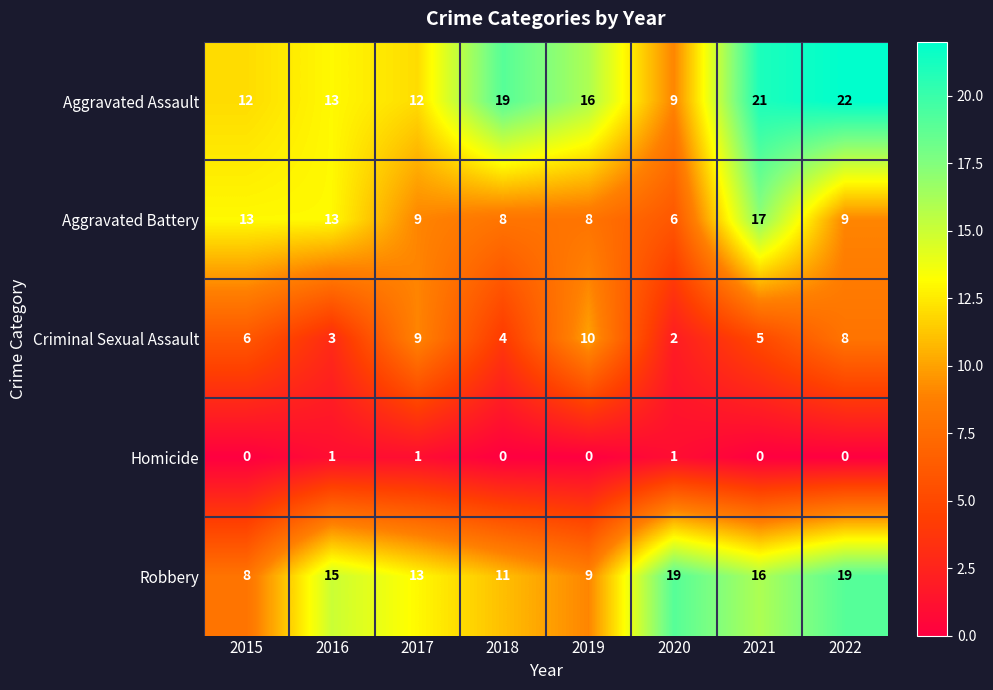

What is the maximum value shown in the chart?

22